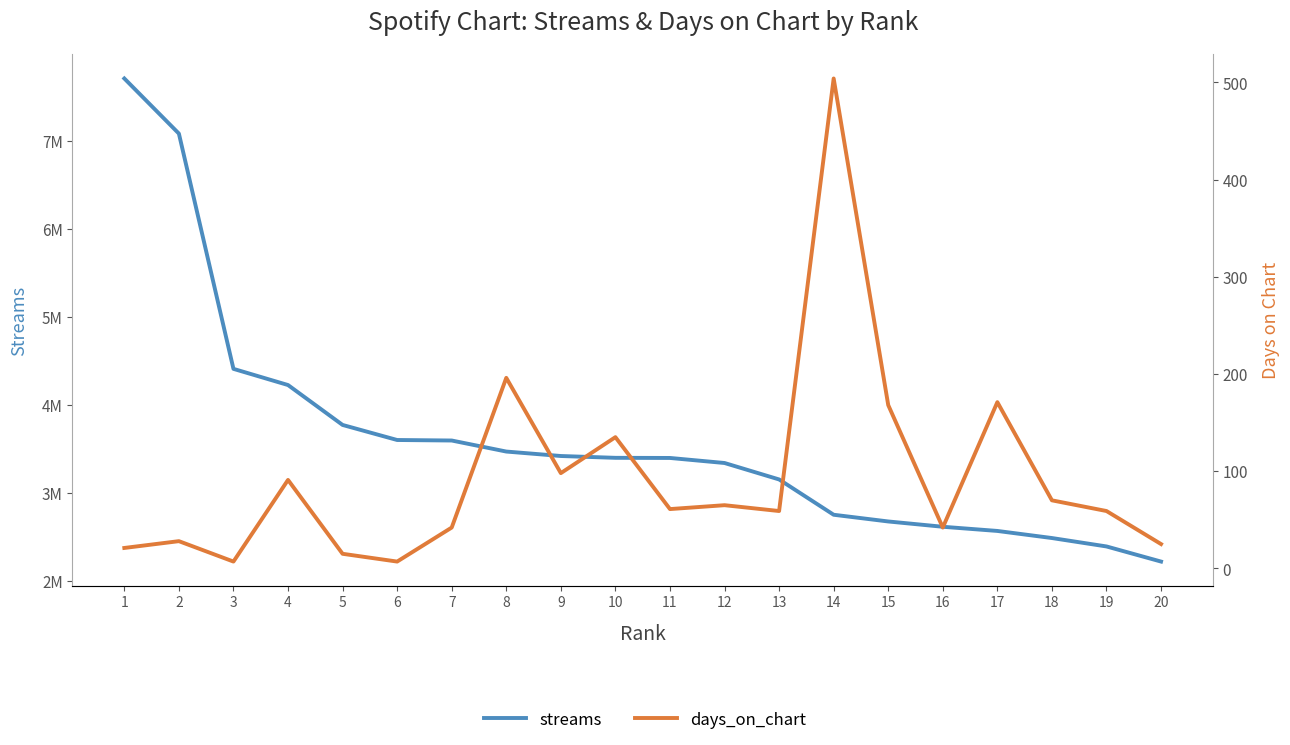

What is the value of the days_on_chart point at the 19th from the left?

59